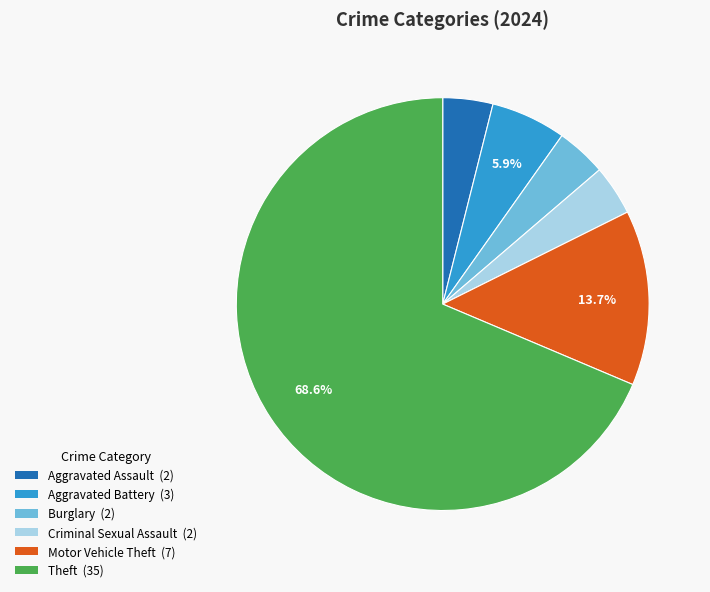

How many slices are in this pie chart?

6